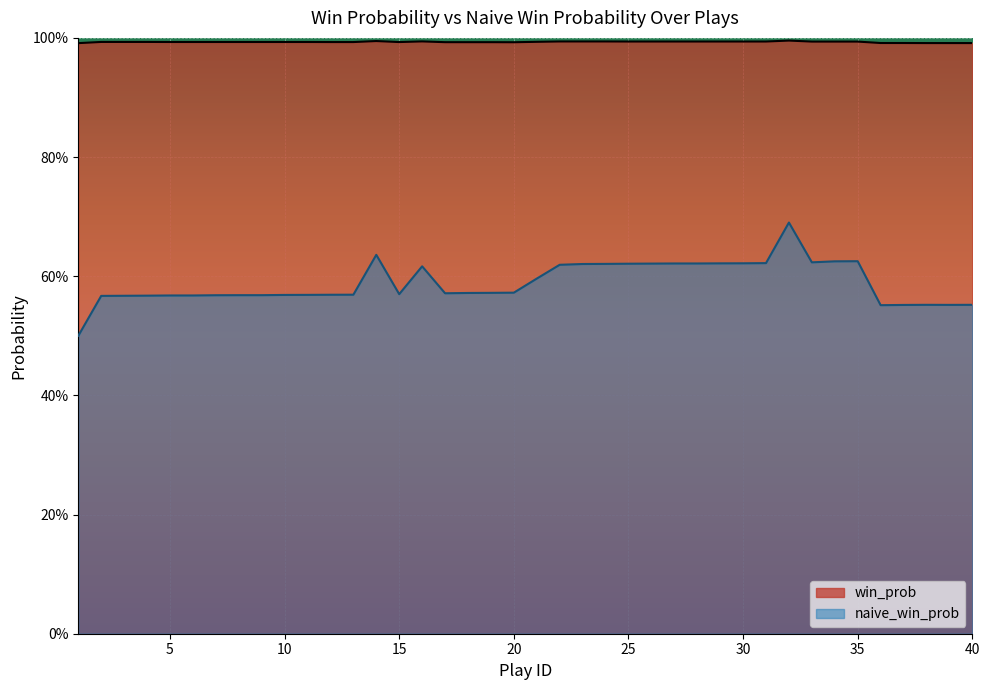

Does the chart display data point markers on the line(s)?

No